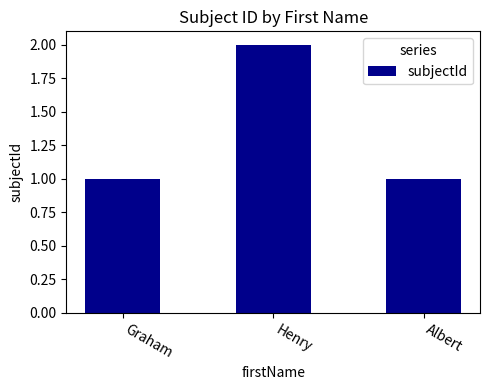

Is it true that the value at Henry is 2?

True